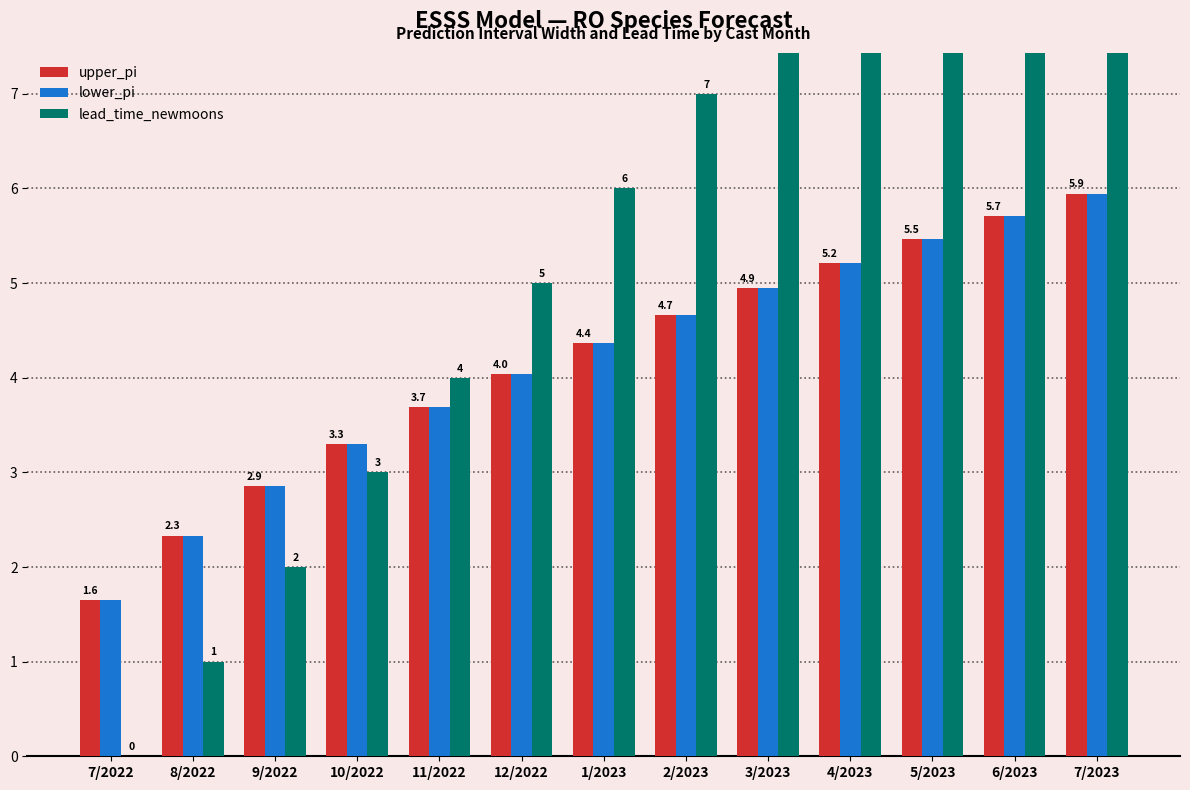

Count the number of categories in the chart.

13